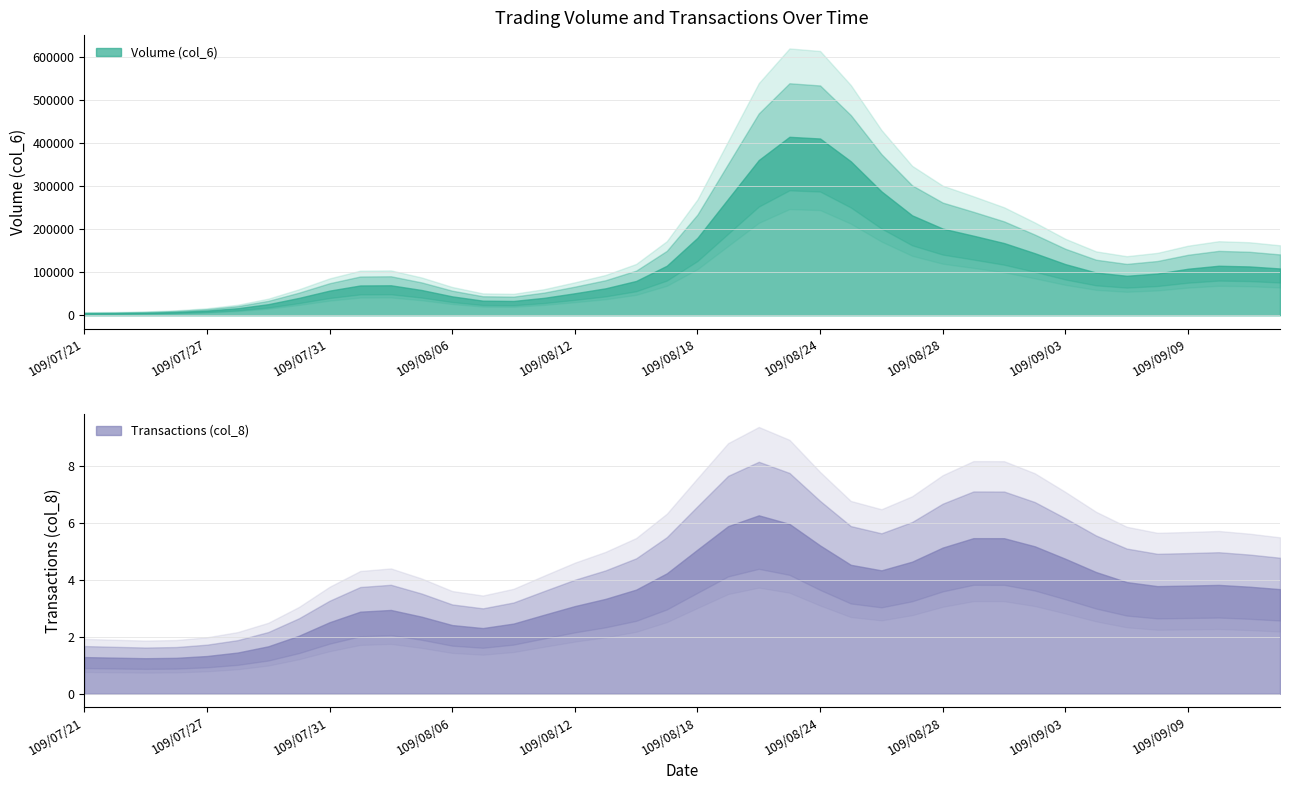

True or false: Volume (col_6) has more than 2 points higher than both neighbors.

True